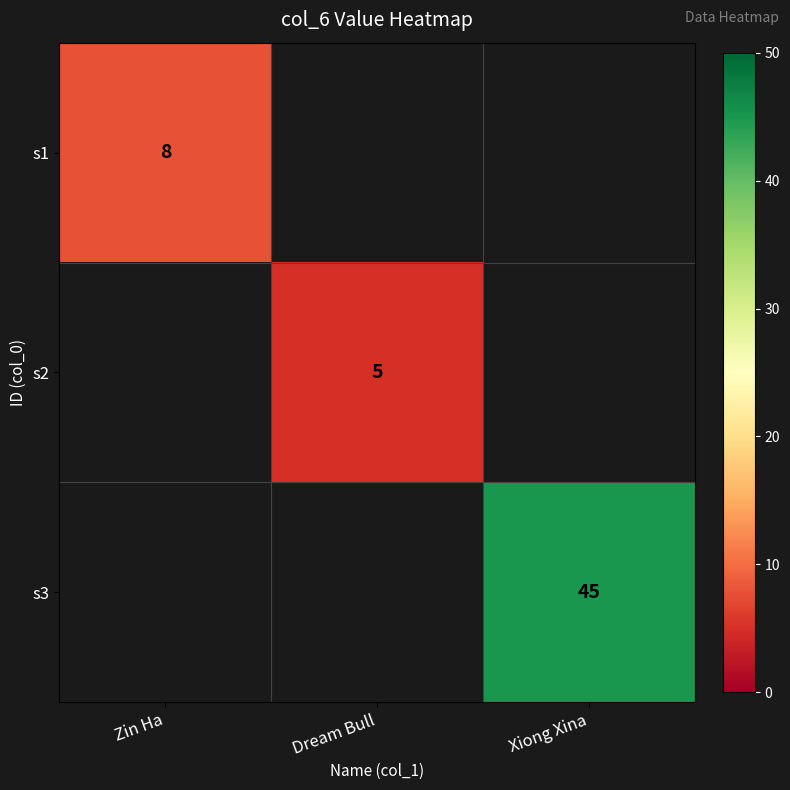

Between Dream Bull and Xiong Xina, which is larger?

Xiong Xina